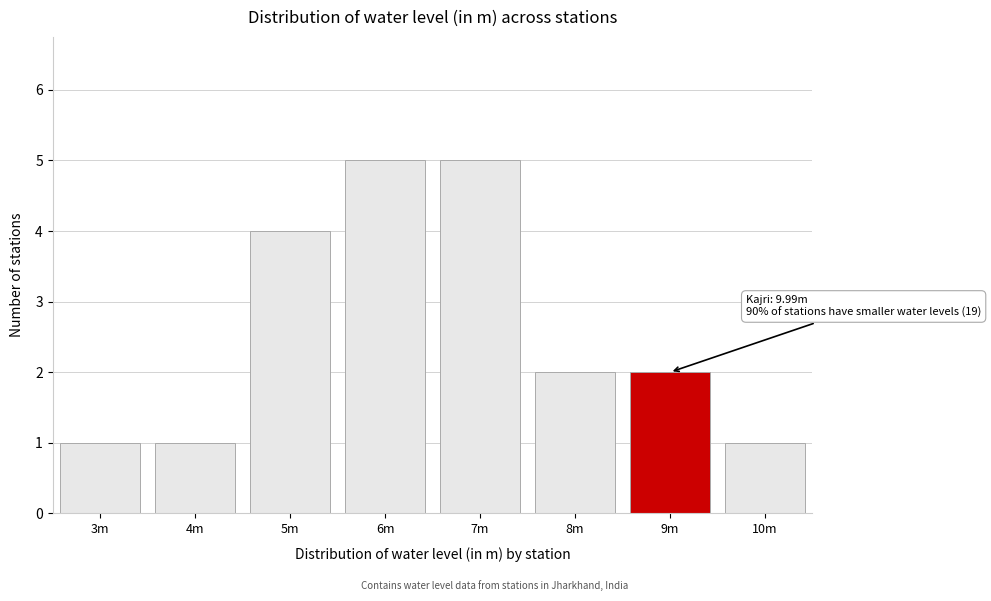

Reading left to right, what are all the values shown in this chart?

1	1	4	5	5	2	2	1